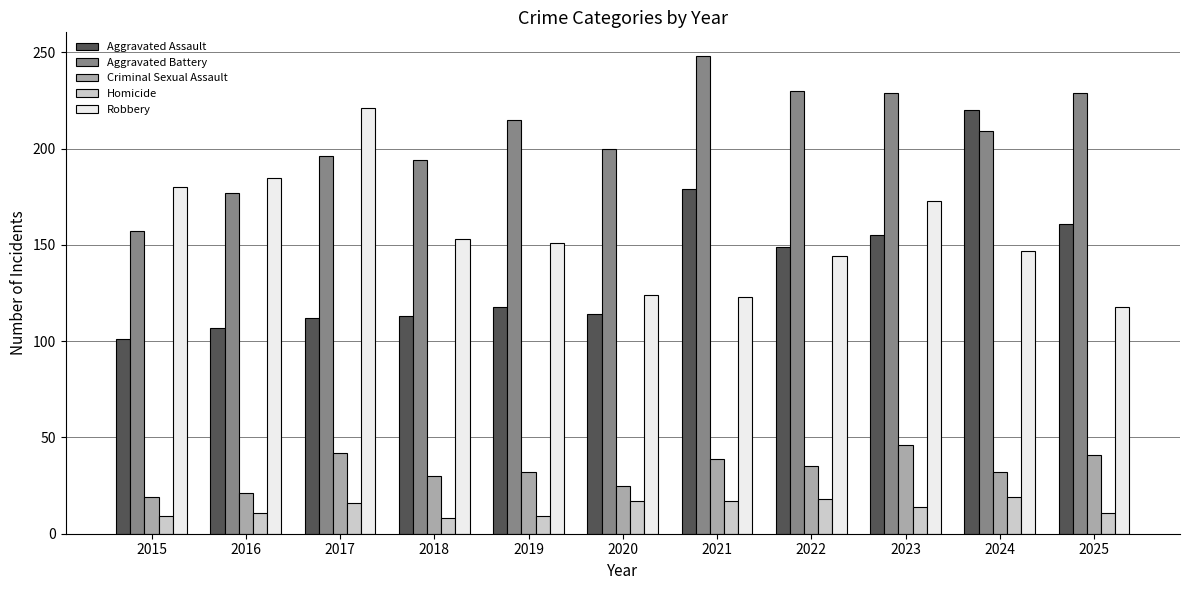

Where is Robbery nearest to the value 169?

2023